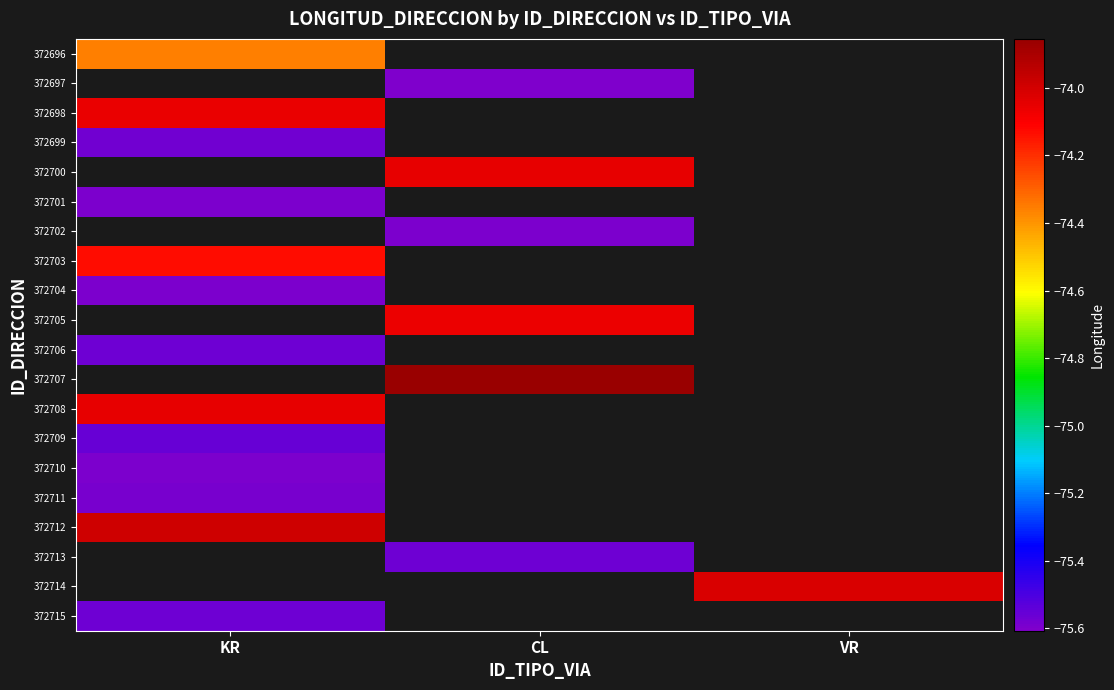

How many distinct data groups are displayed?

20